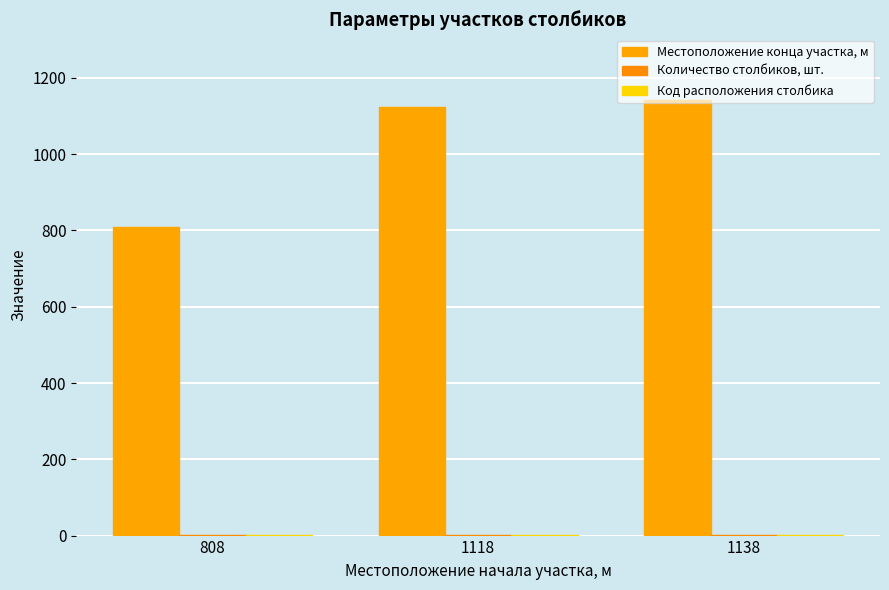

At which category is the sum across all series the highest?

1138